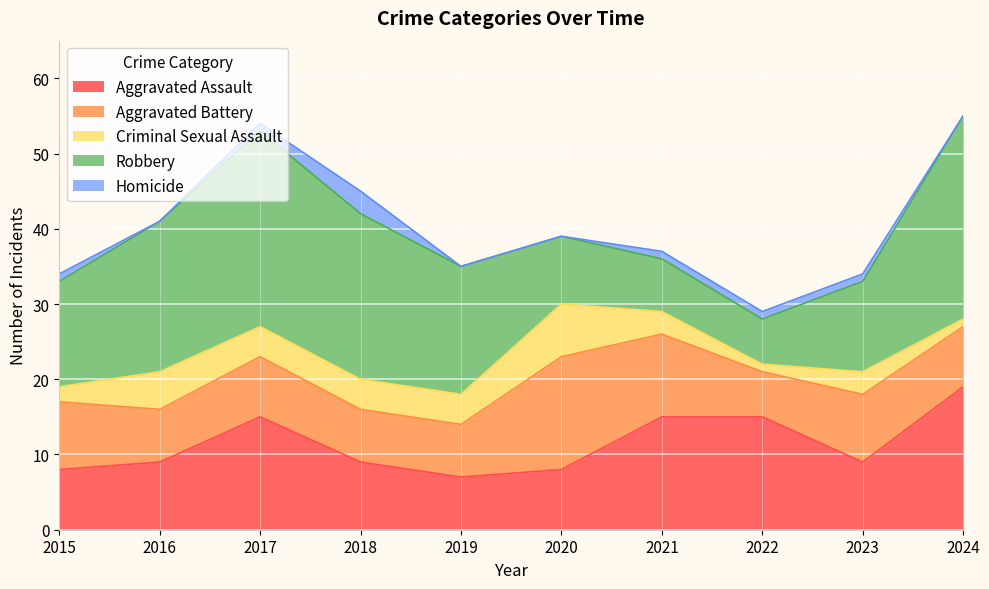

Between 2015 and 2018, which series saw the biggest shift?

Robbery